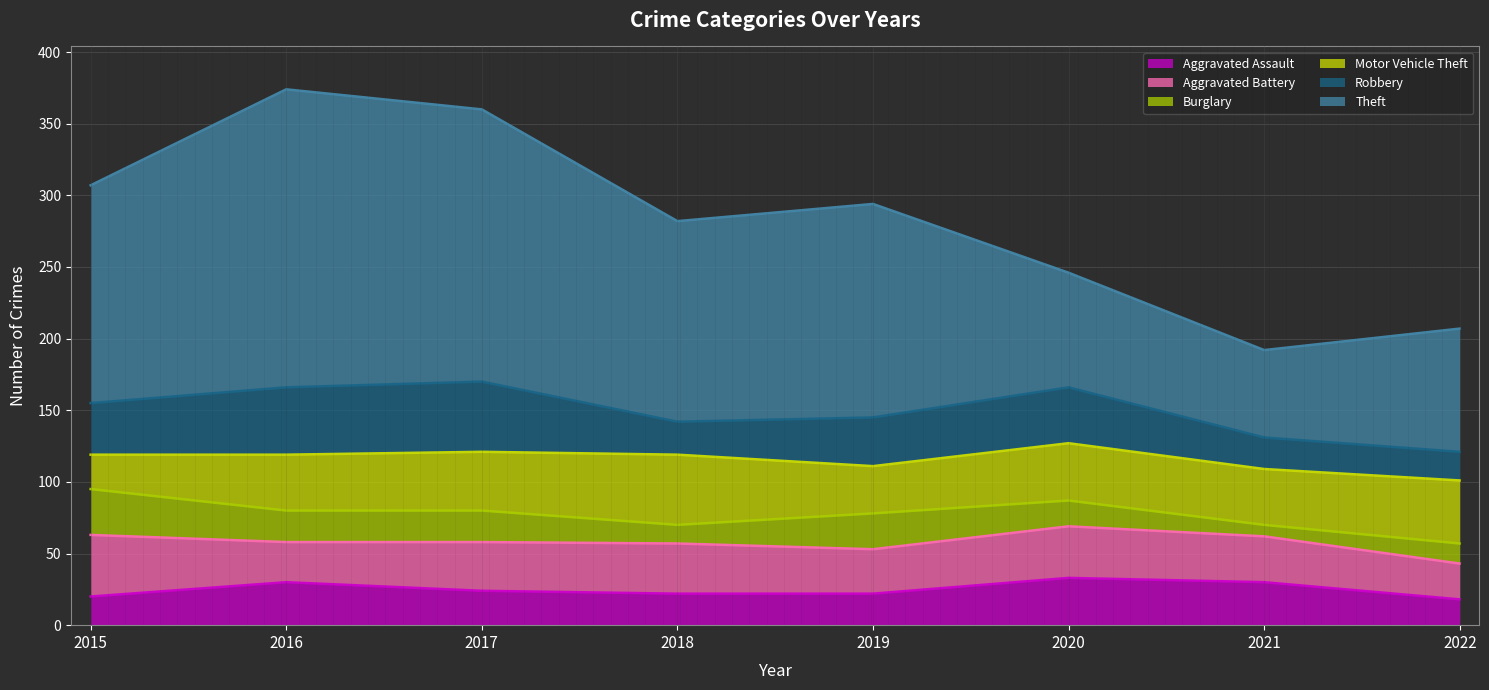

Where do Motor Vehicle Theft and Aggravated Battery first cross each other?

2015 and 2016